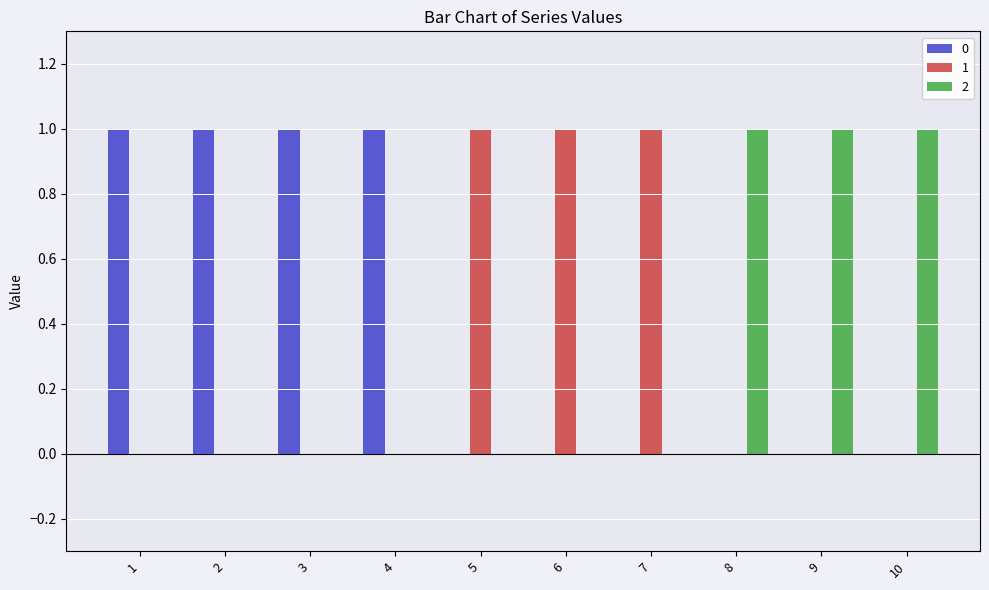

What is the approximate value of 1 at 6?

1